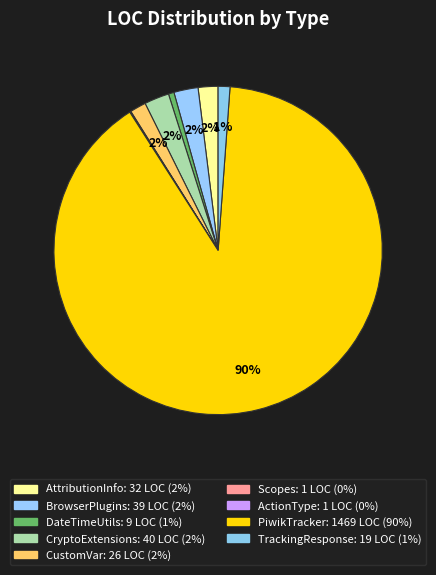

The DateTimeUtils slice represents 1% of the pie. True or false?

True